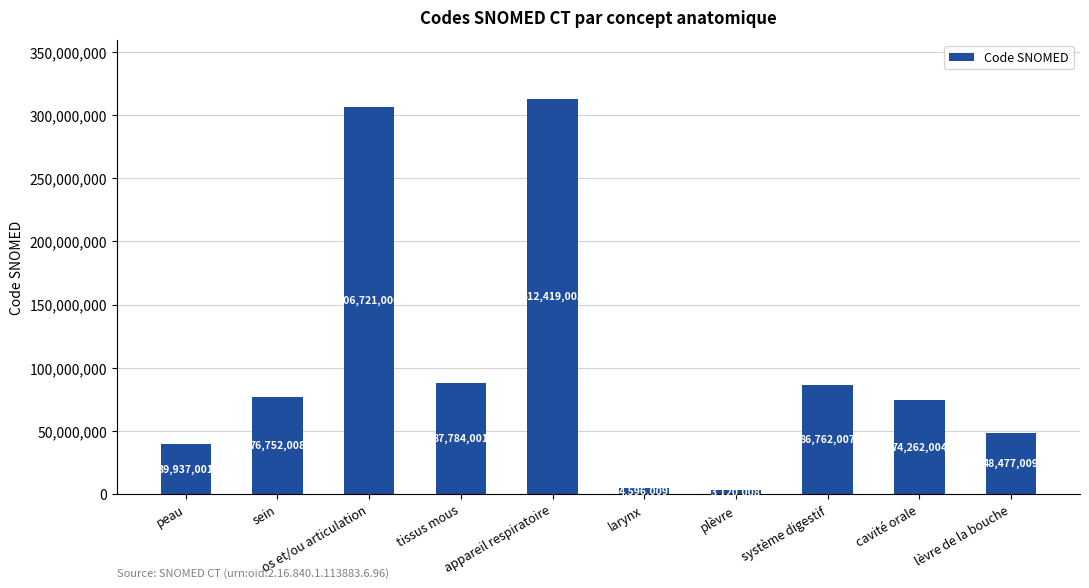

What is the difference between the maximum and minimum values?

309298995